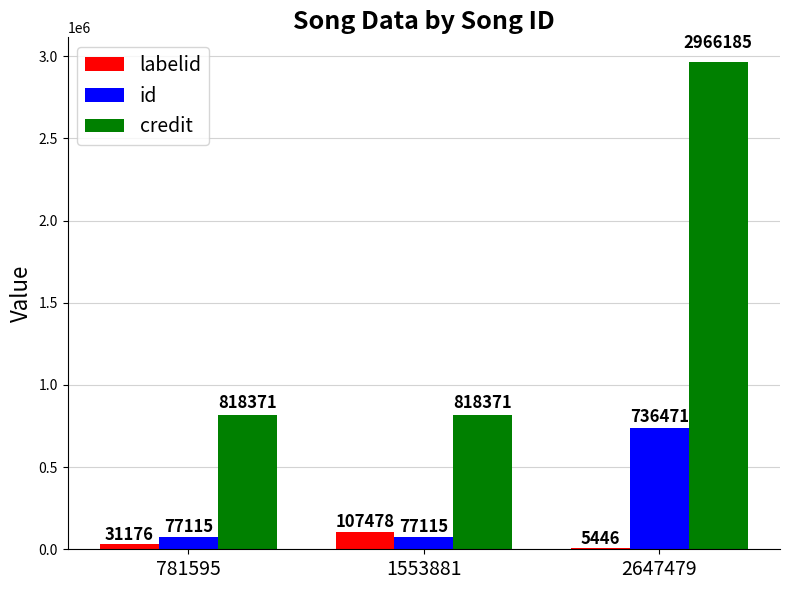

What is the sum of all id values?

890701